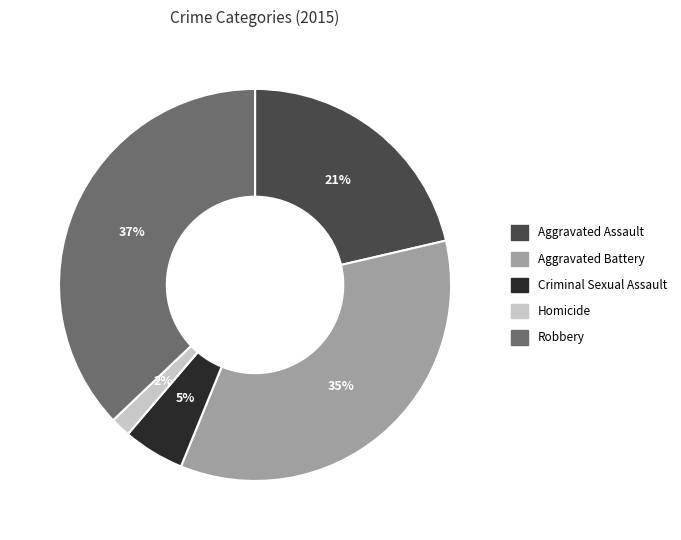

To the nearest percent, what is the average slice percentage?

20%